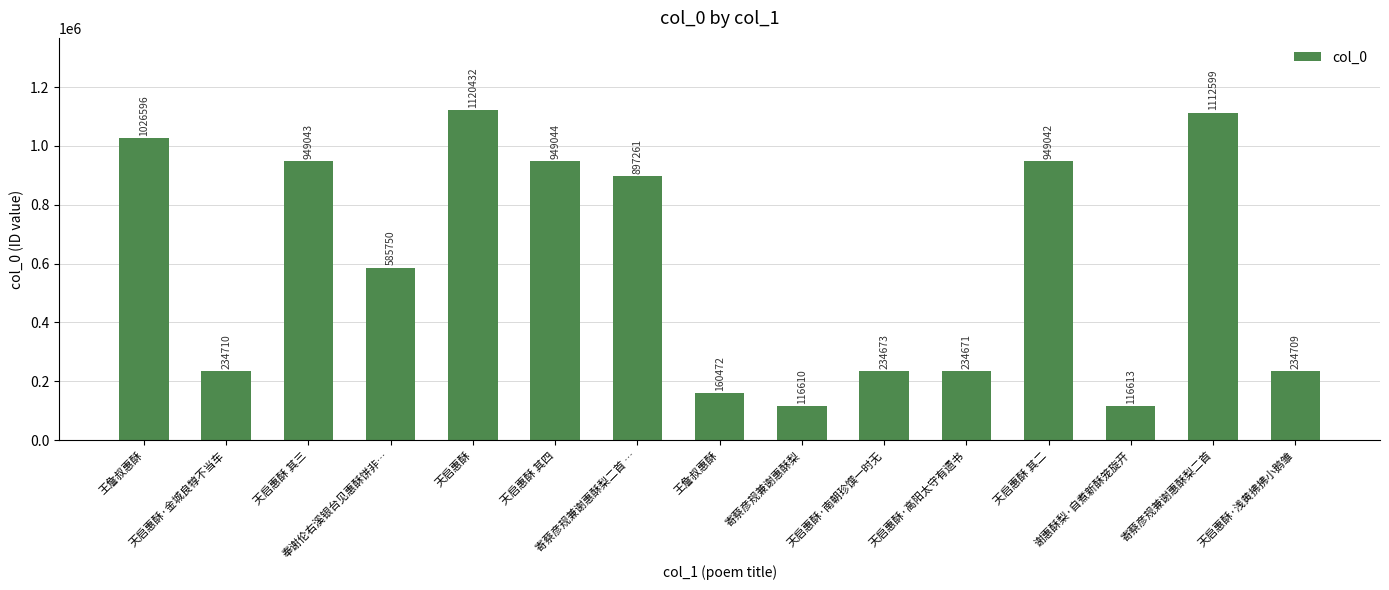

What is the value of the 6th bar from the left?

949044